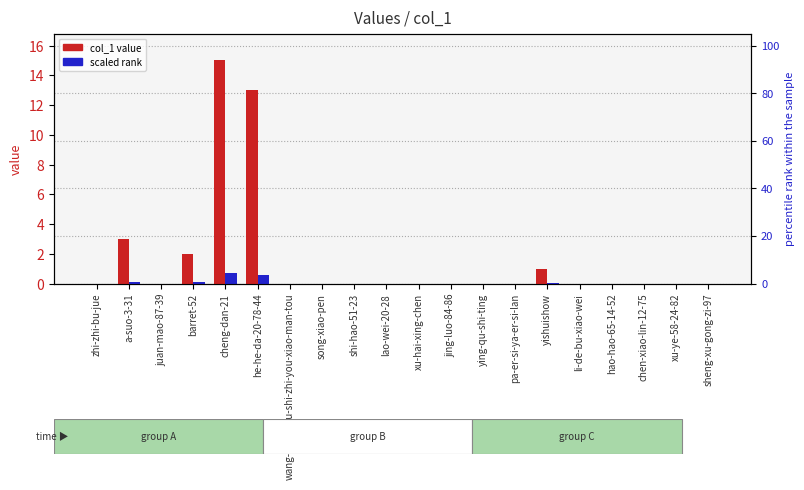

Which category has the lowest value in the col_1 value series?

zhi-zhi-bu-jue